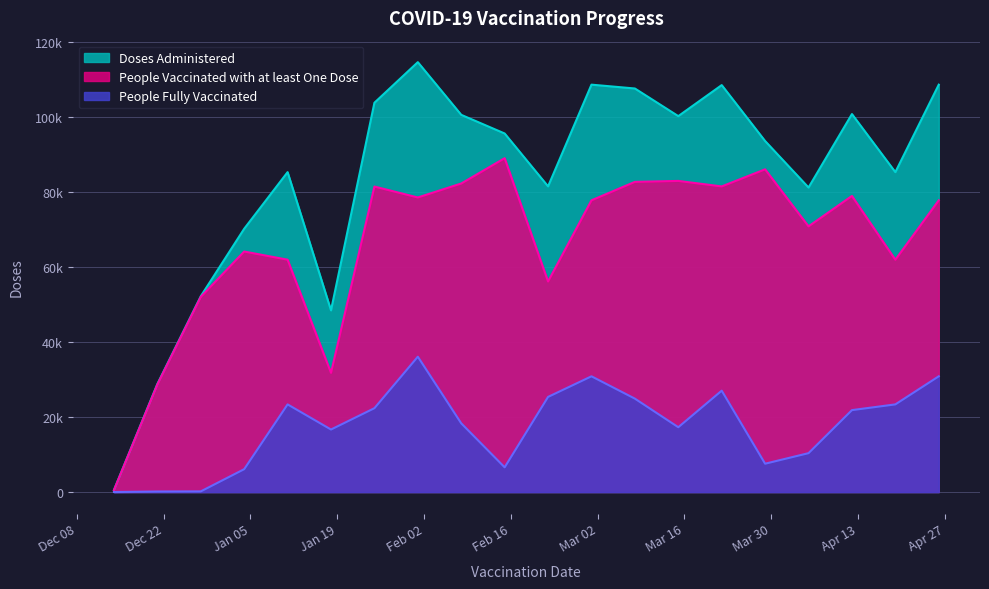

At 2021-02-01, list the series in order from smallest to largest.

People Fully Vaccinated, People Vaccinated with at least One Dose, Doses Administered